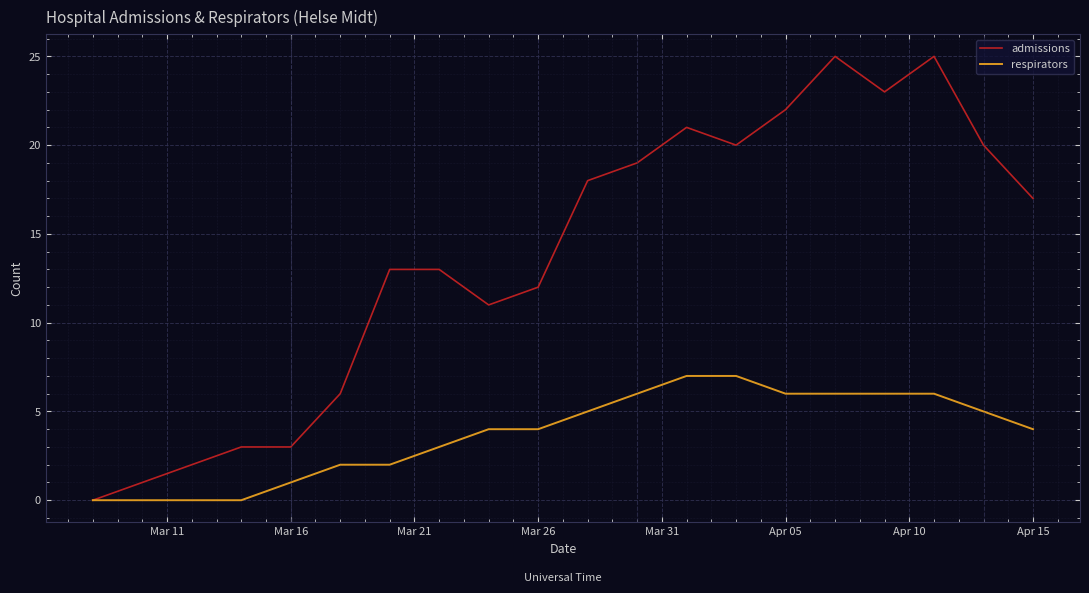

Which series has the largest total across all categories?

admissions